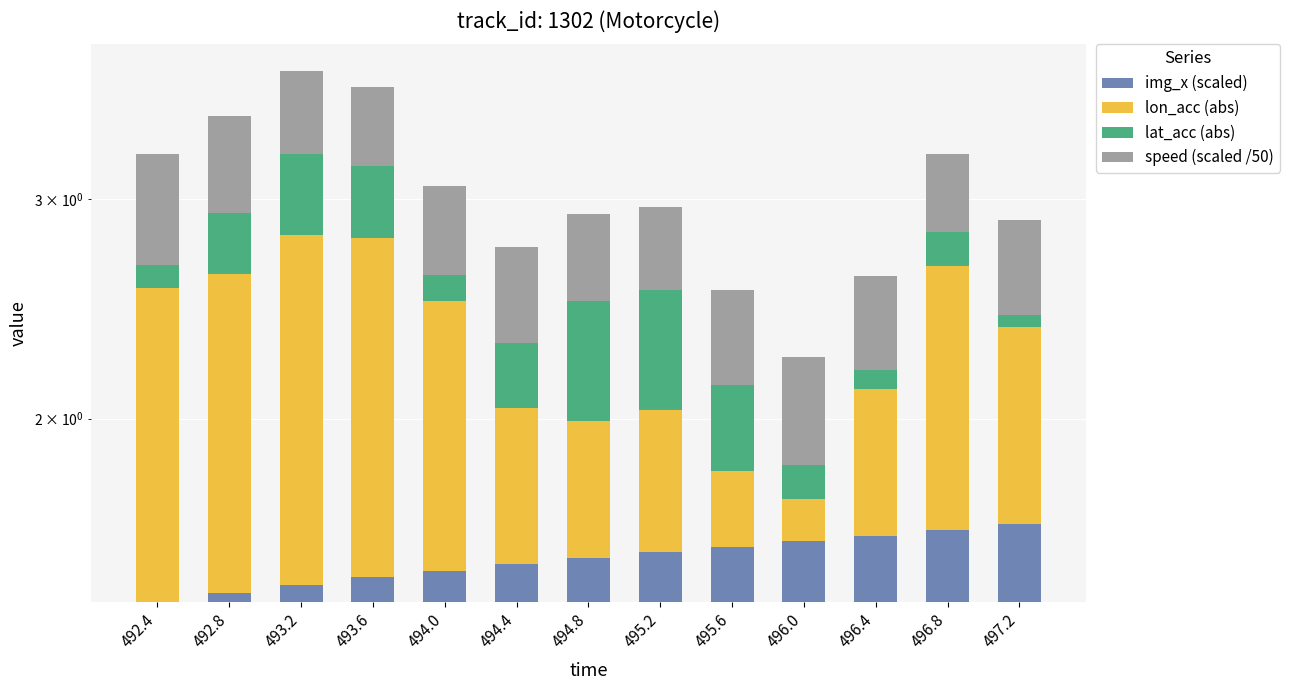

Which category has the lowest value in the img_x (scaled) series?

492.4